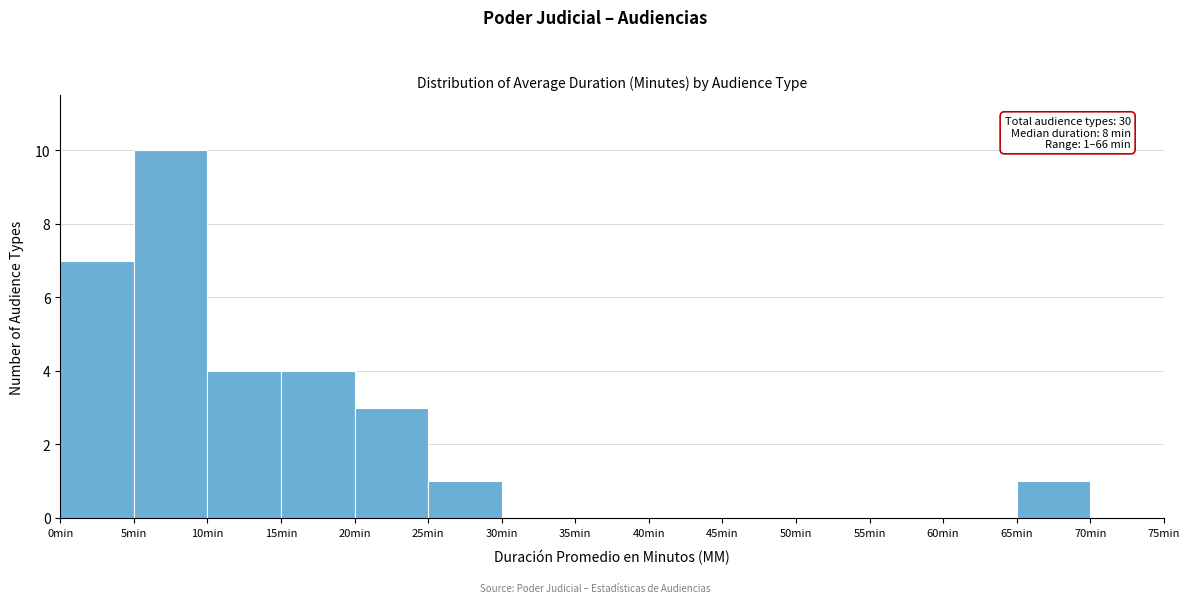

Over which range of the x-axis is the bar tallest?

5 to 10